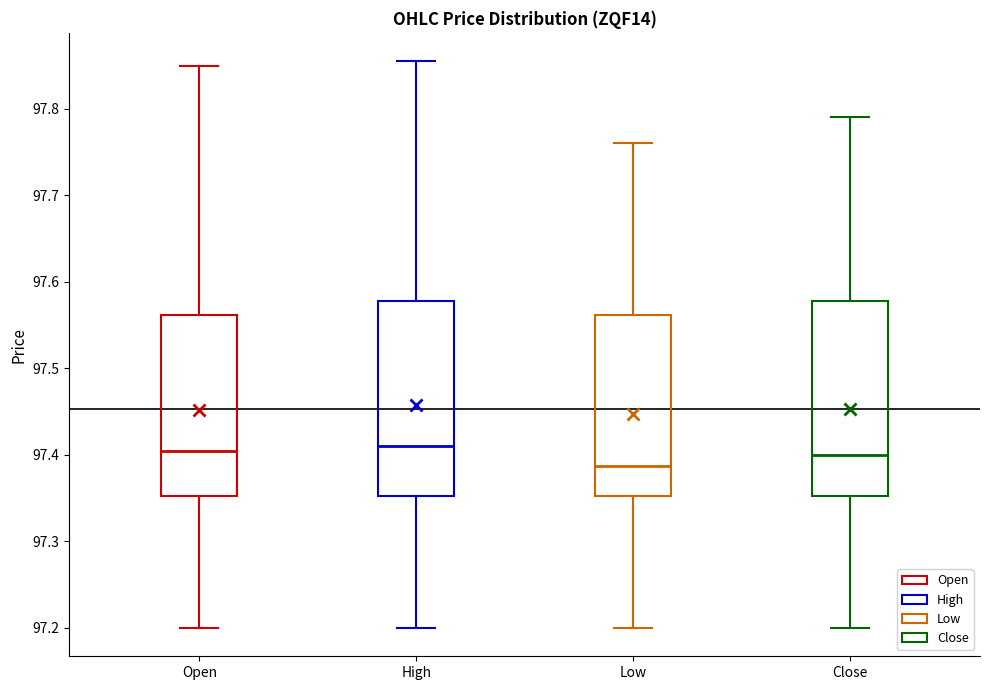

Reading left to right, transcribe this box plot: for each box, give where its median line is, the range the box spans, and where its two whiskers end, as read against the y-axis. The values are not printed on the chart, so give them approximately, as read against the axis.

Open: median 97.41, box 97.35 to 97.56, whiskers 97.20 to 97.85
High: median 97.41, box 97.35 to 97.58, whiskers 97.20 to 97.86
Low: median 97.39, box 97.35 to 97.56, whiskers 97.20 to 97.76
Close: median 97.40, box 97.35 to 97.58, whiskers 97.20 to 97.79